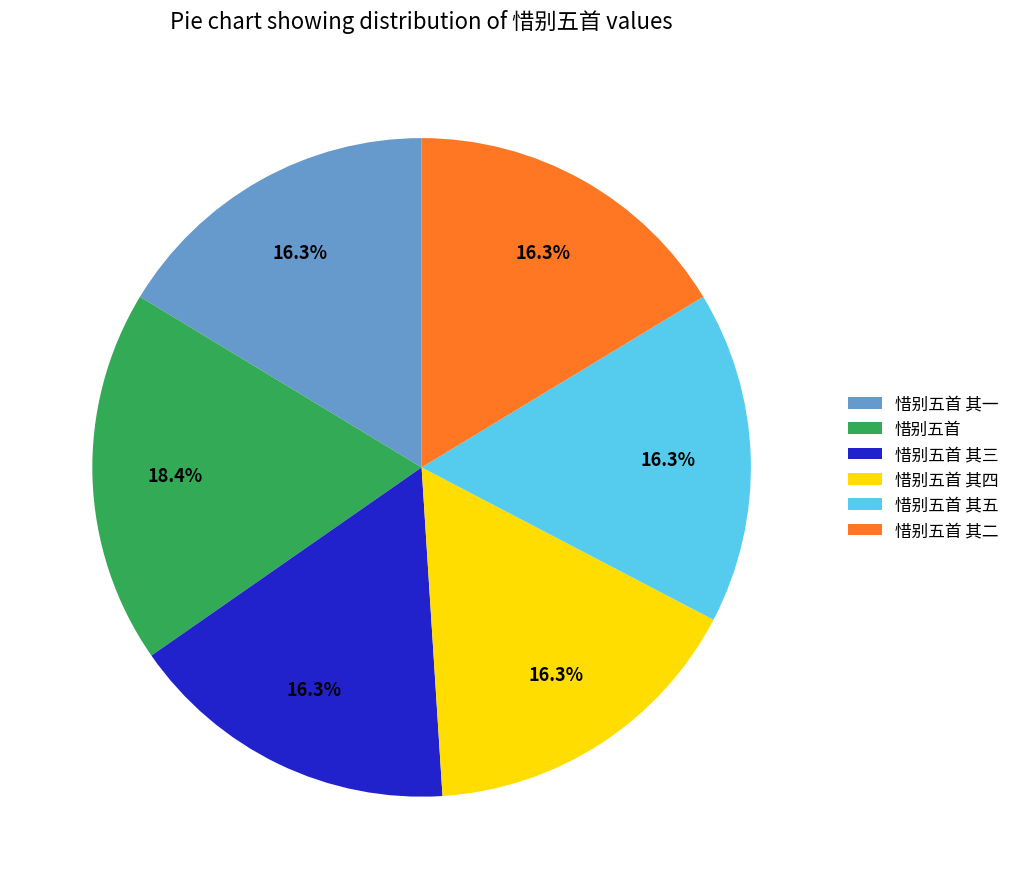

Does 惜别五首 represent more than half of the total?

No